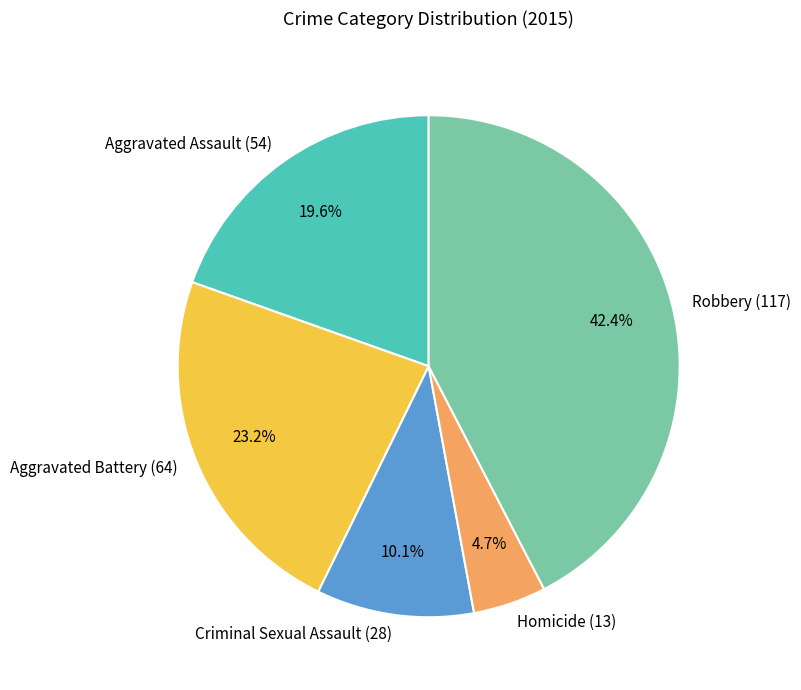

What percentage is the Homicide slice, to the nearest percent?

5%